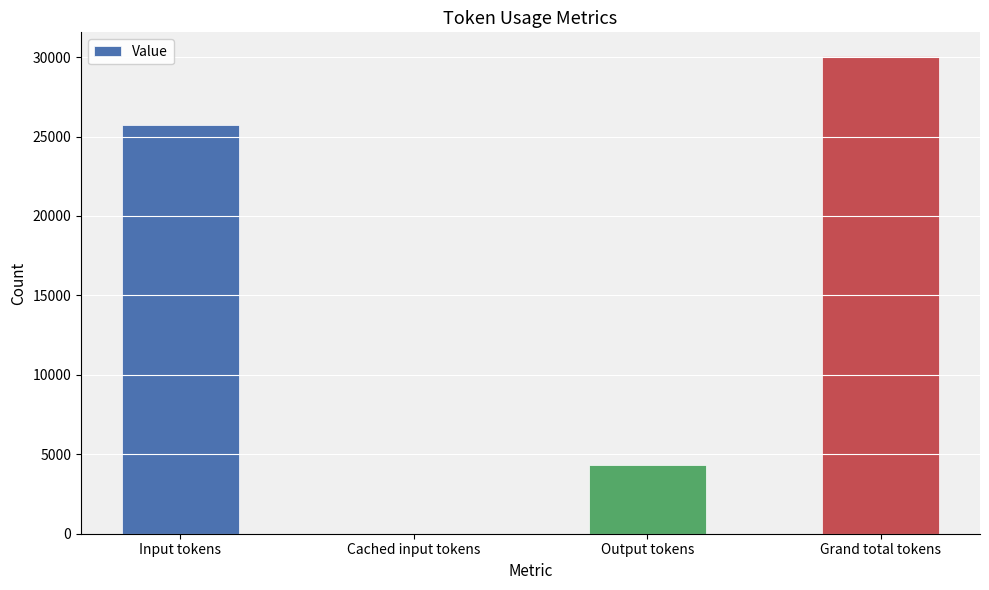

What is the greatest value displayed?

30056